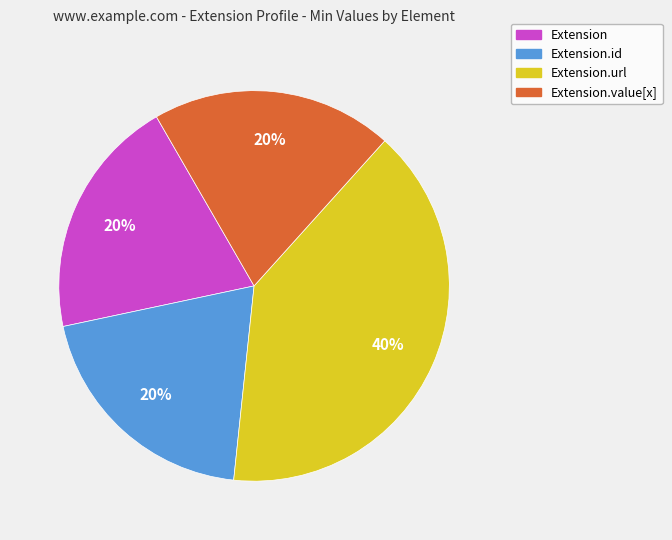

Does any single category account for the majority?

No